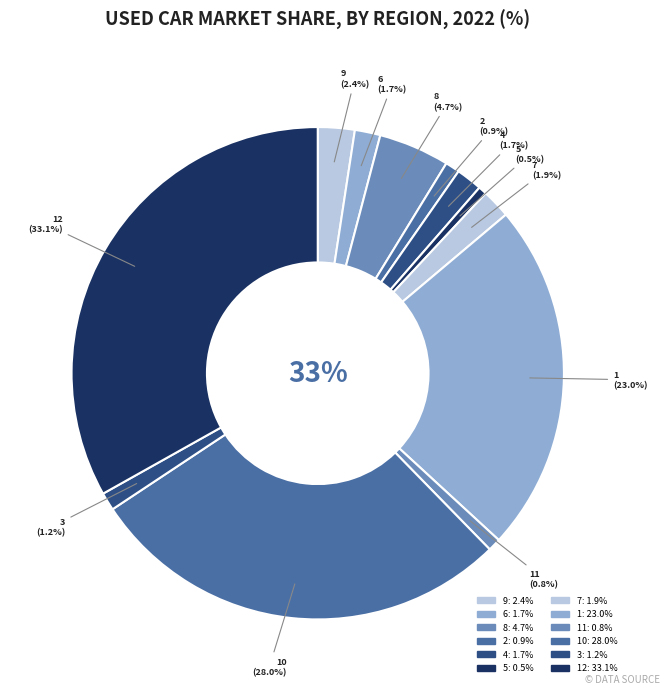

Is 10 the majority of the pie?

No